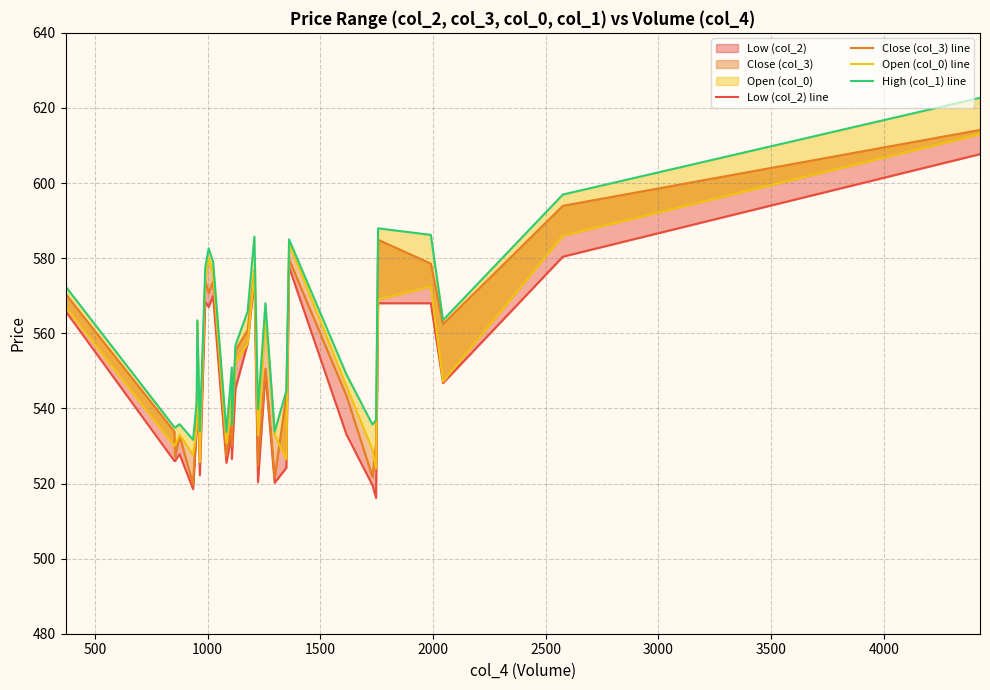

Reading left to right, transcribe all the data shown in this chart.

Low (col_2) line: 565.9	526.0	526.0	527.8	518.5	534.6	551.5	522.2	568.4	567.0	569.9	525.5	533.2	526.5	545.3	557.2	574.6	520.4	549.5	520.2	524.2	577.6	533.0	519.5	516.1	568.0	568.0	546.8	580.4	607.7
Close (col_3) line: 570.5	533.8	527.2	532.7	519.8	537.3	553.4	530.8	573.8	570.8	573.9	527.4	536.5	530.2	555.4	560.9	576.9	524.9	550.6	521.5	543.6	579.6	543.3	521.8	530.6	584.9	578.5	562.5	594.0	614.1
Open (col_0) line: 567.0	530.0	530.2	533.0	527.6	534.6	563.0	525.7	575.0	580.0	575.9	530.8	544.5	535.5	552.0	557.2	576.4	532.9	564.8	533.0	526.4	584.0	545.8	529.0	524.0	569.0	572.5	547.1	586.0	613.0
High (col_1) line: 572.5	535.0	534.9	535.8	531.6	541.8	563.5	533.9	577.5	582.6	579.0	533.7	550.9	535.6	556.8	565.8	585.8	539.8	568.0	533.8	544.7	585.0	549.0	535.7	536.9	588.0	586.2	563.5	597.0	622.7